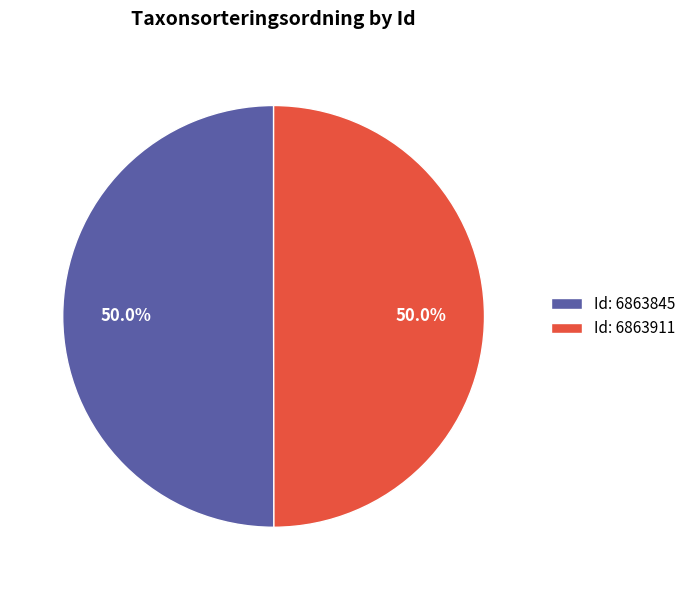

What percentage do Id: 6863845 and Id: 6863911 together represent?

100.0%